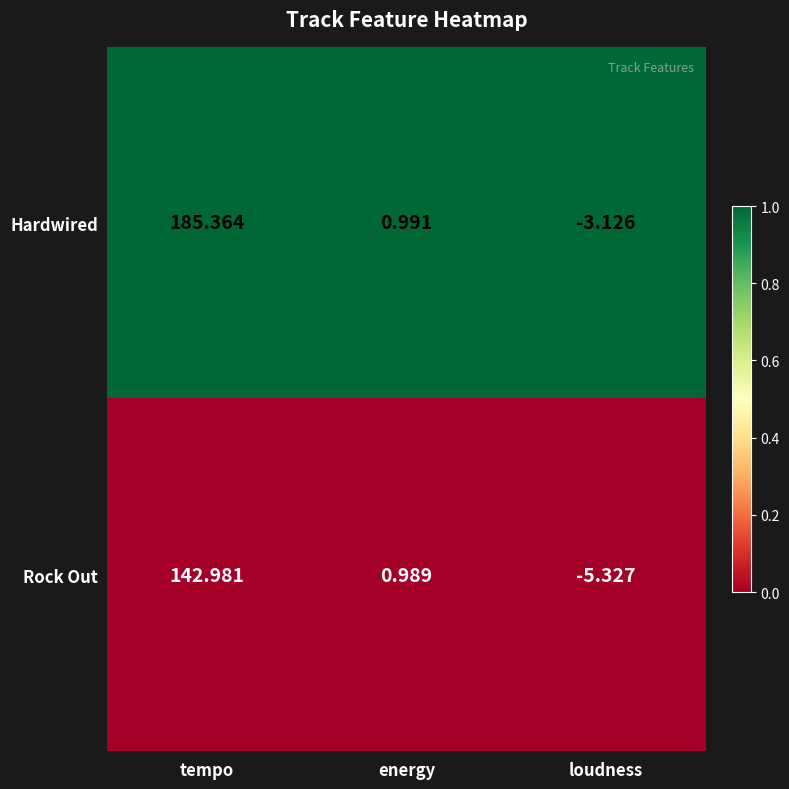

At which category is the sum across all series the highest?

tempo